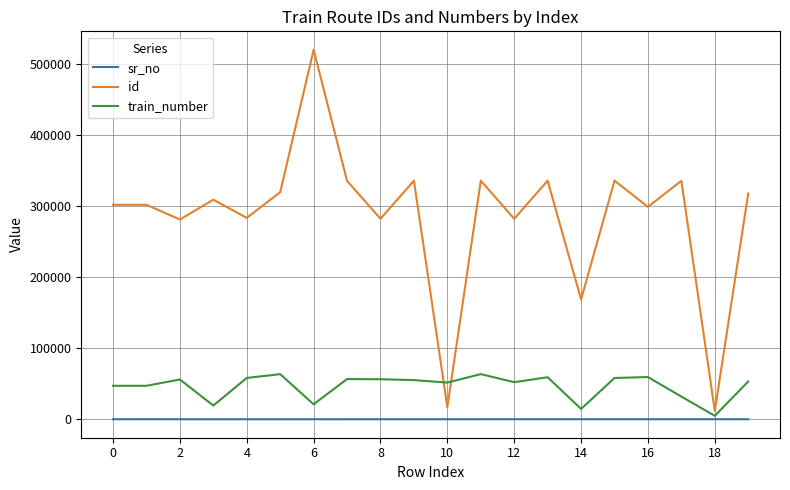

Which series has the largest total across all categories?

id